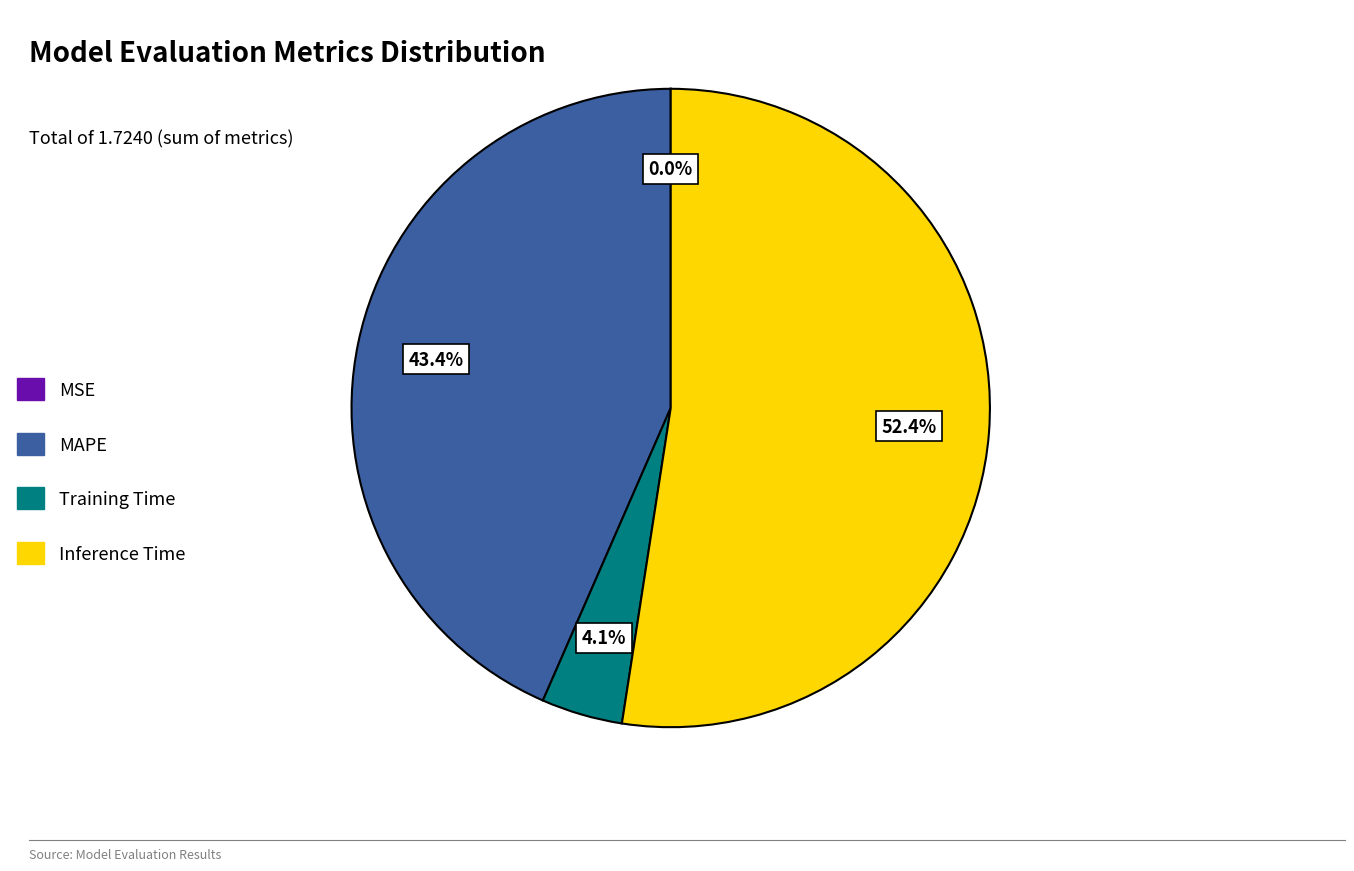

Does any single category account for the majority?

Yes